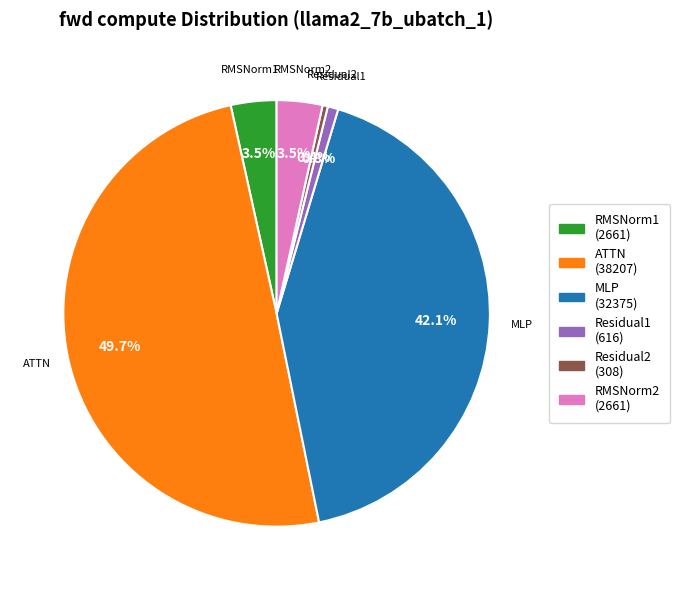

Which category has the biggest portion of the pie?

ATTN